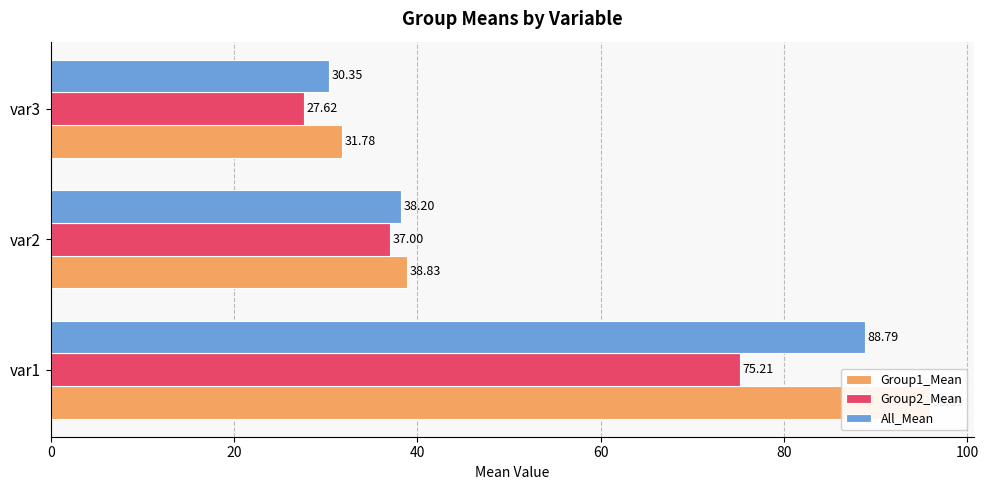

Which series has the widest spread of values?

Group1_Mean